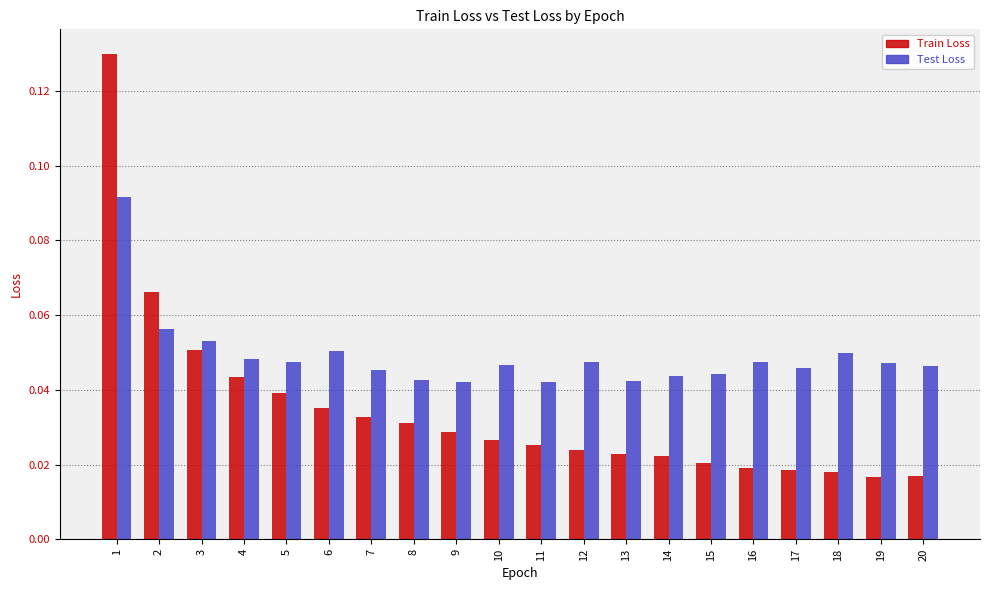

Which series changed the most between 9 and 11?

Train Loss